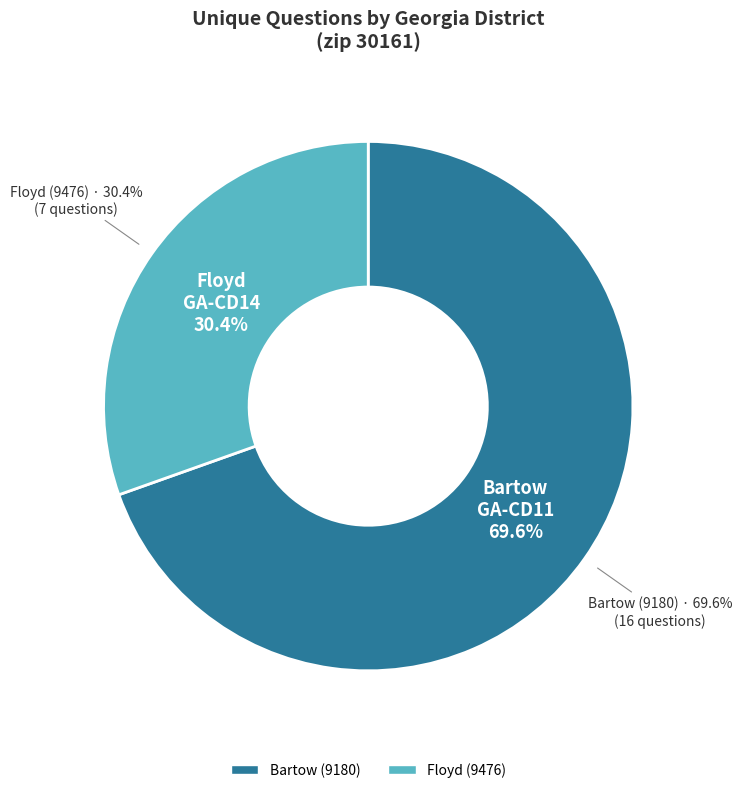

How many segments does this pie chart have?

2